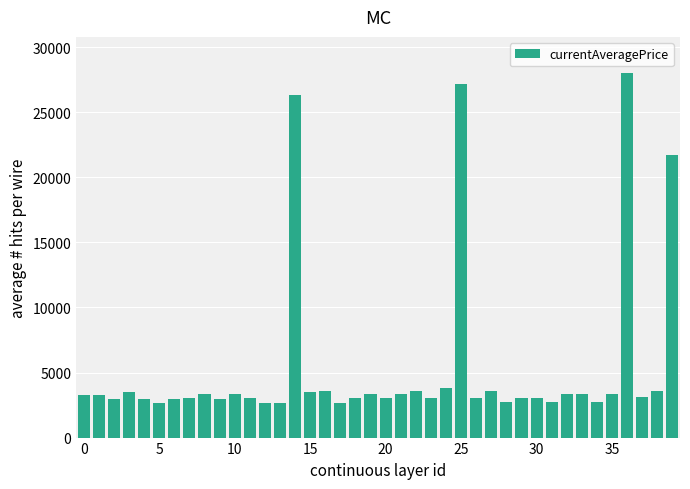

What is the maximum value shown in the chart?

27990